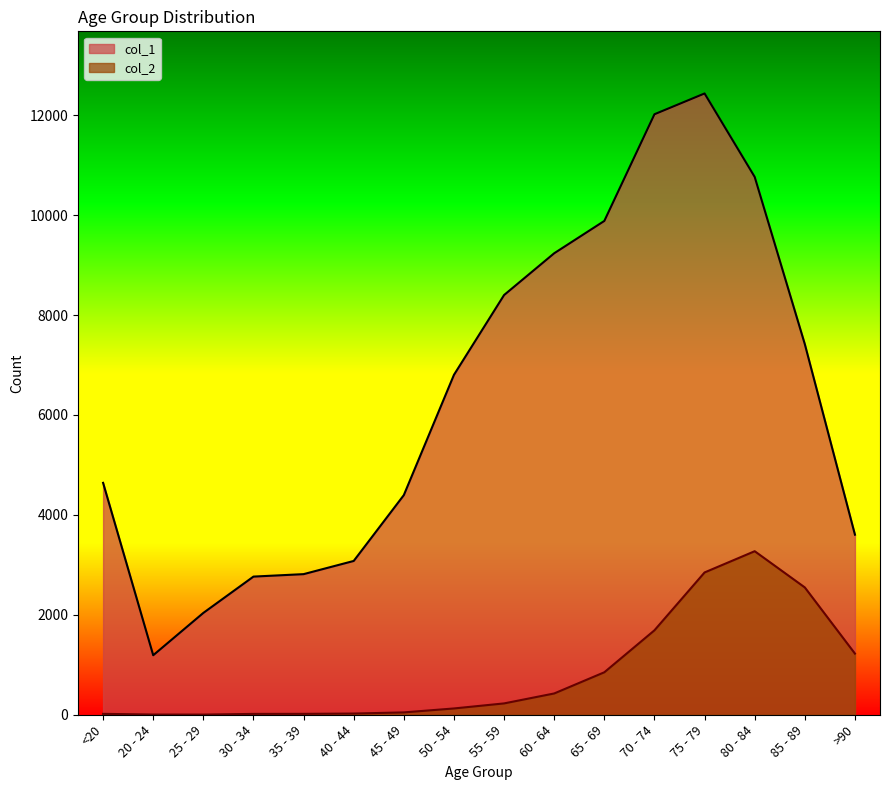

What is the average value of the col_1 series?

6343